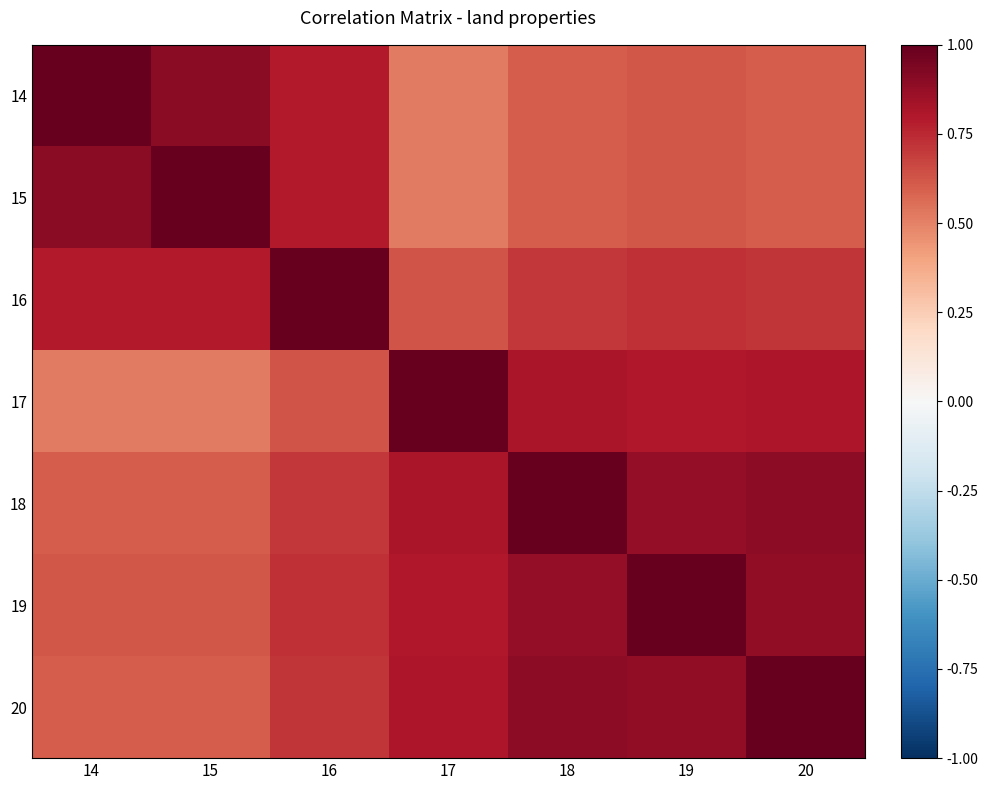

Reading right to left, extract all data points from this chart.

14: 20=0.6	19=0.6	18=0.6	17=0.5	16=0.8	15=0.9	14=1.0
15: 20=0.6	19=0.6	18=0.6	17=0.5	16=0.8	15=1.0	14=0.9
16: 20=0.7	19=0.7	18=0.7	17=0.6	16=1.0	15=0.8	14=0.8
17: 20=0.8	19=0.8	18=0.8	17=1.0	16=0.6	15=0.5	14=0.5
18: 20=0.9	19=0.9	18=1.0	17=0.8	16=0.7	15=0.6	14=0.6
19: 20=0.9	19=1.0	18=0.9	17=0.8	16=0.7	15=0.6	14=0.6
20: 20=1.0	19=0.9	18=0.9	17=0.8	16=0.7	15=0.6	14=0.6